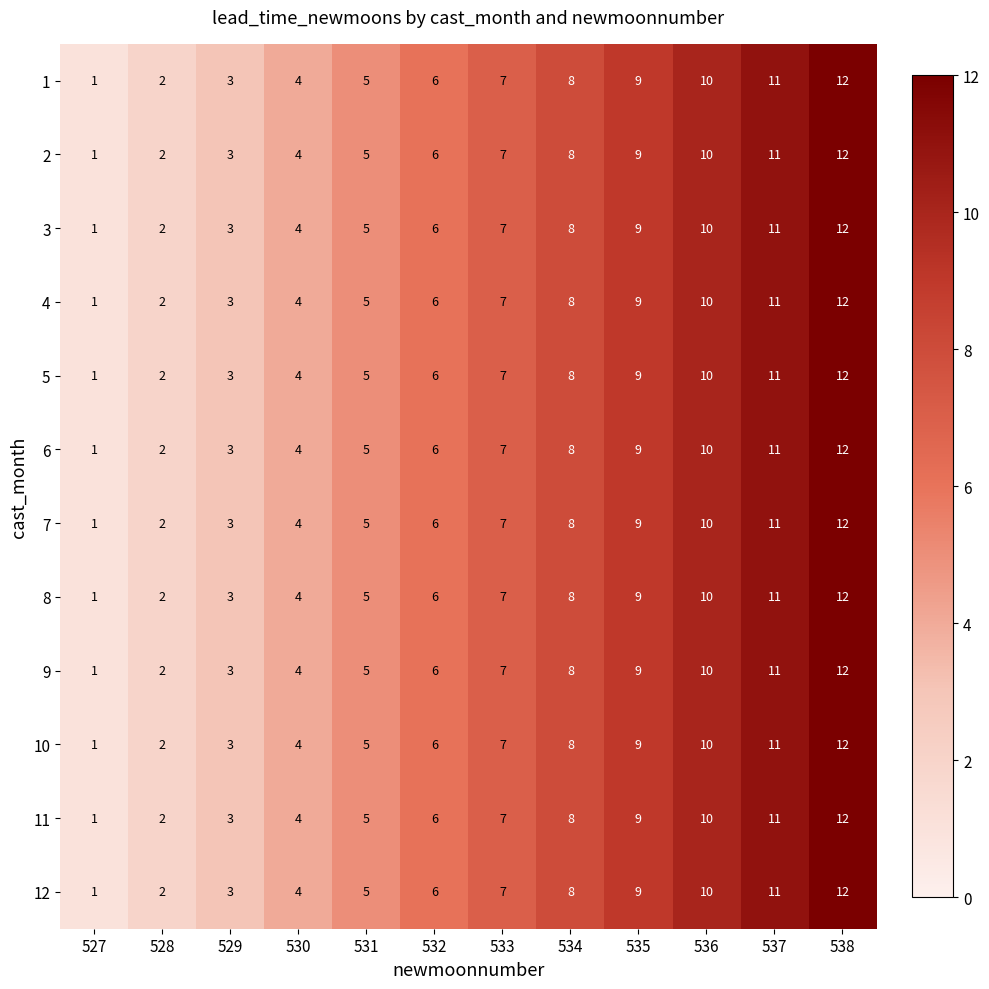

Rank the categories by 7 value from highest to lowest.

538, 537, 536, 535, 534, 533, 532, 531, 530, 529, 528, 527